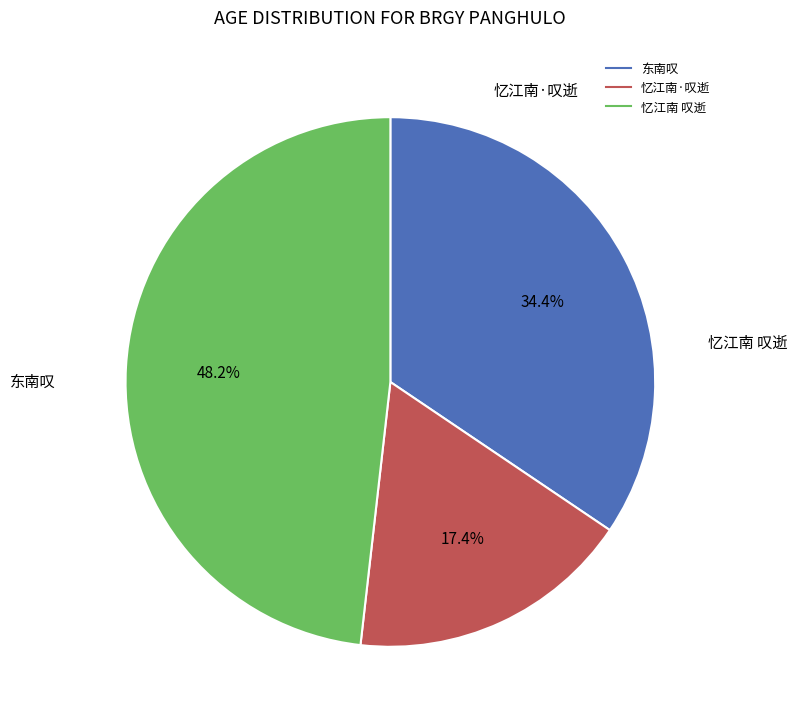

How many slices are in this pie chart?

3